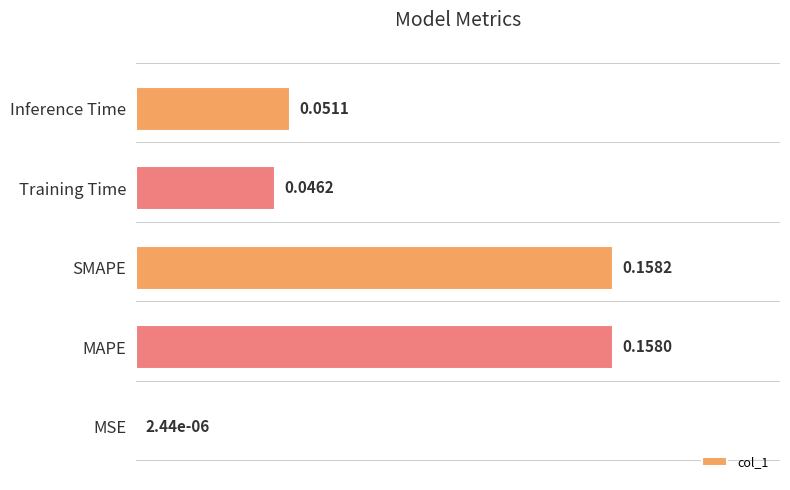

What is the sum of all values?

0.4